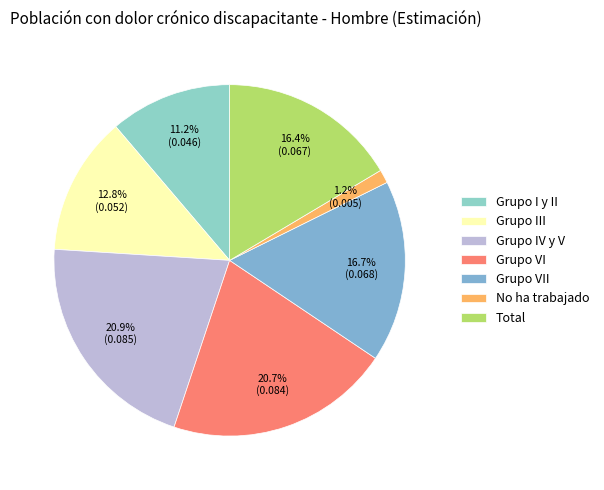

True or false: Total accounts for 16% of the total.

True